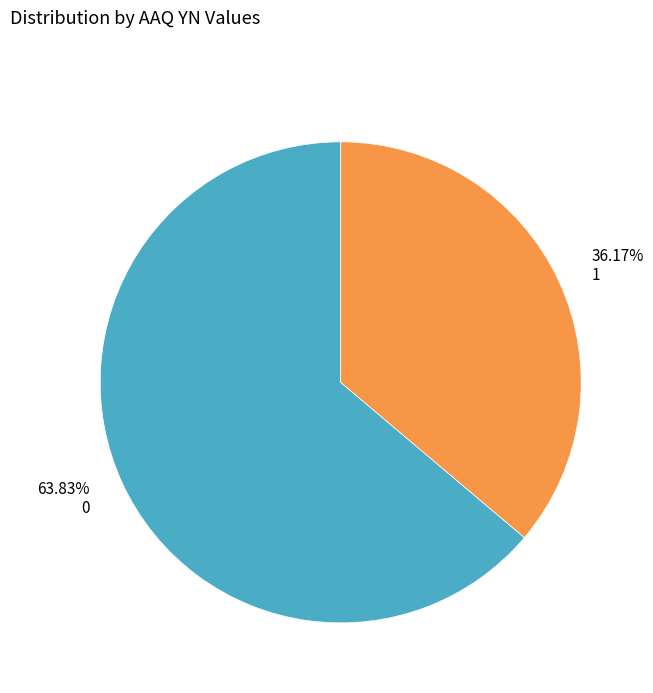

To the nearest percent, what percentage of the pie is 1?

36%